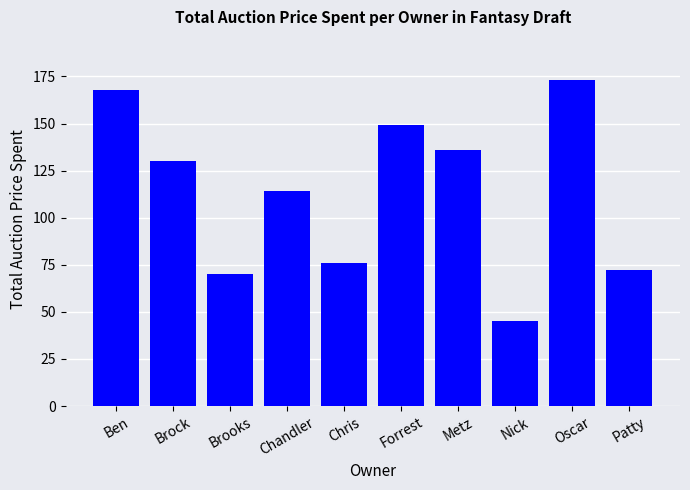

What value does the data have at Nick?

45